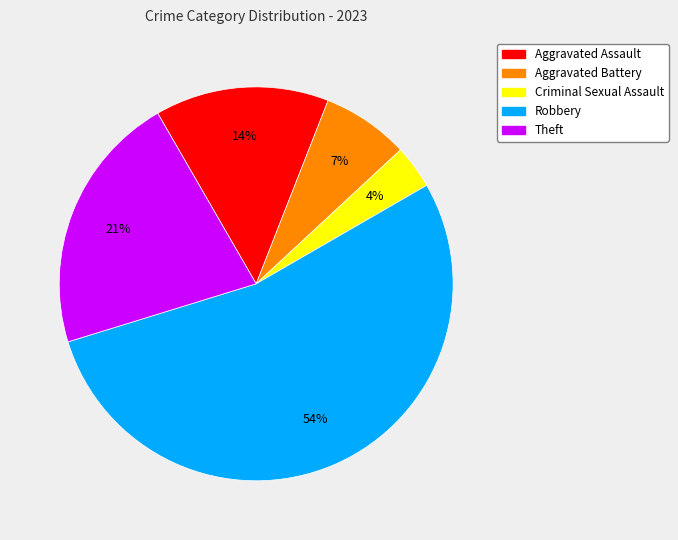

Between Robbery and Criminal Sexual Assault, which is larger?

Robbery